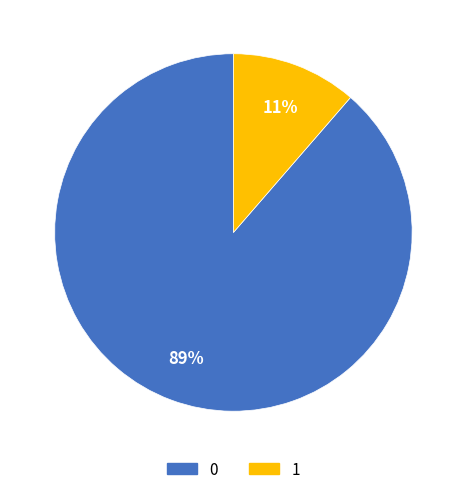

To the nearest percent, what portion does 1 represent?

11%